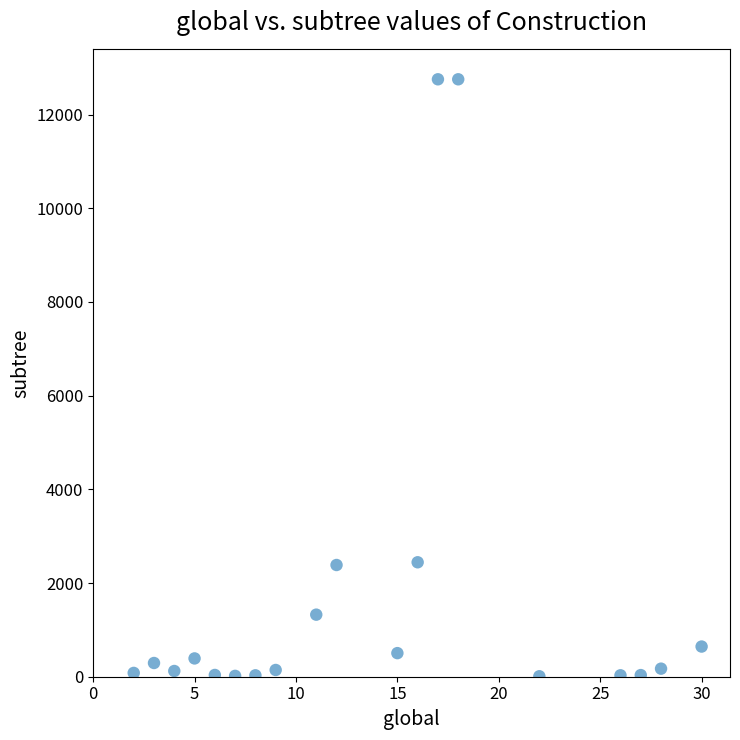

What is the range of X values (max minus min)?

28.0